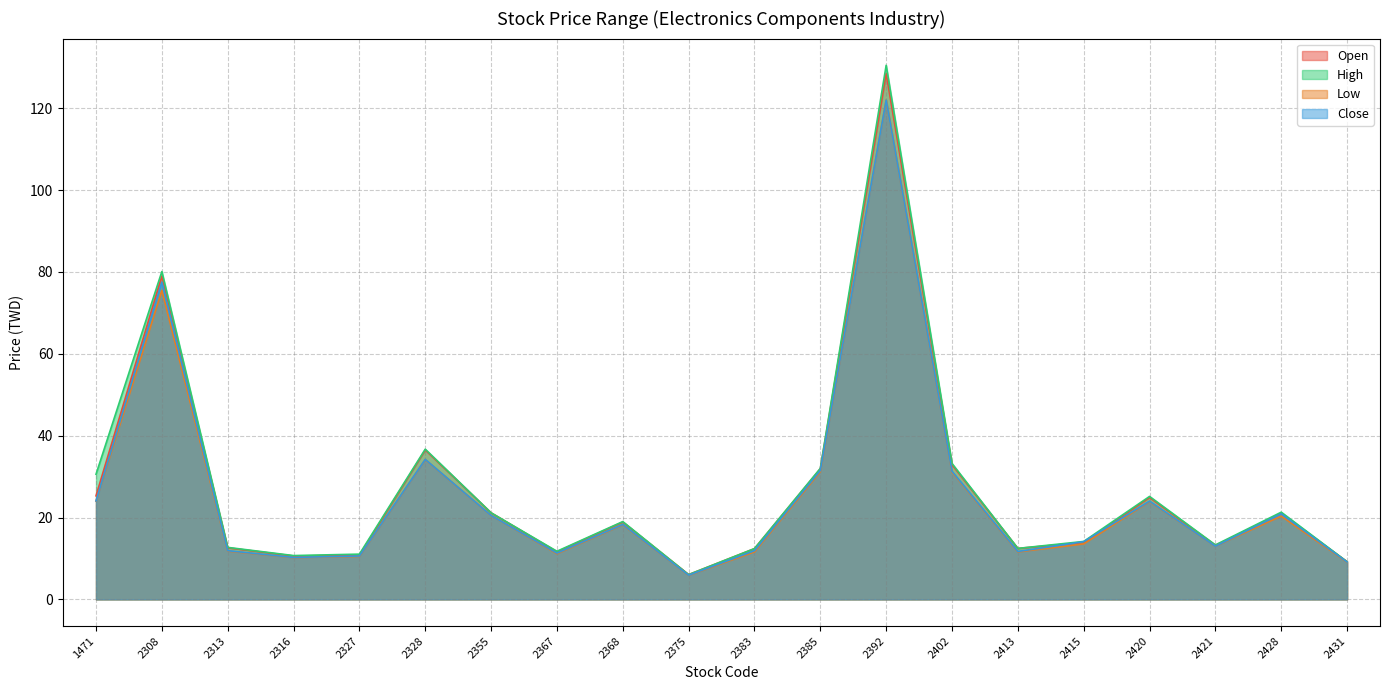

True or false: Close and Low intersect in this chart.

False